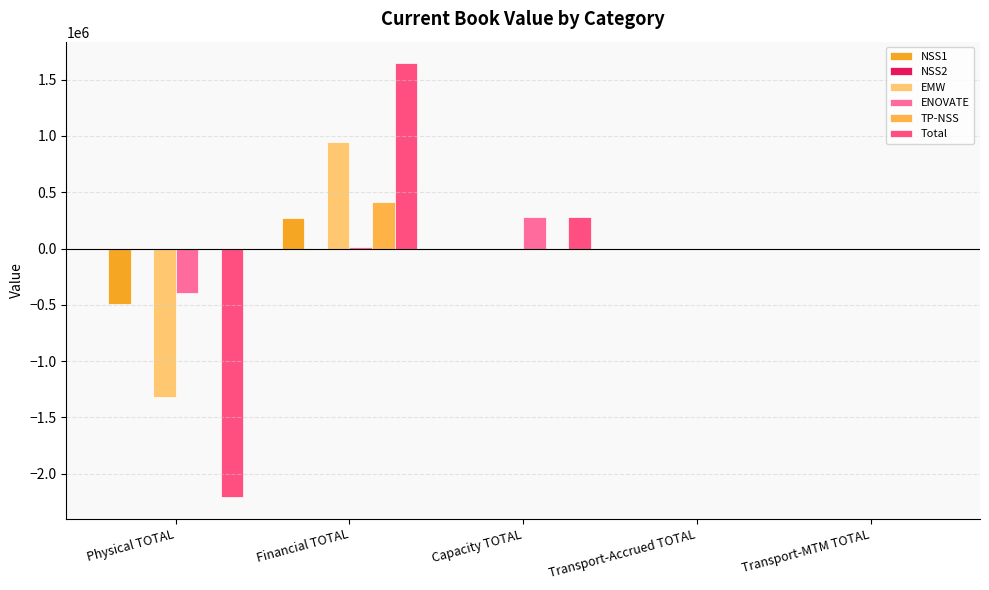

What is the maximum value shown in the chart?

1644467.8